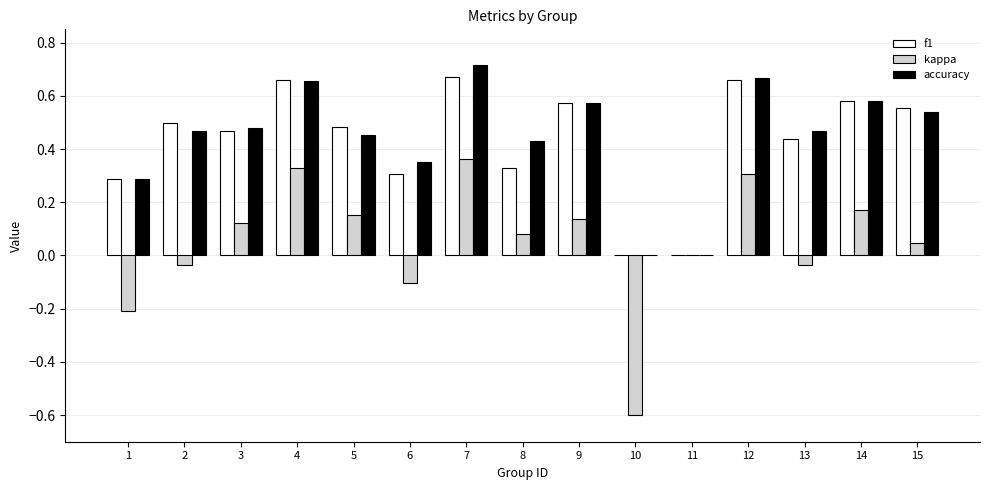

What is the total value across all series at 9?

1.3